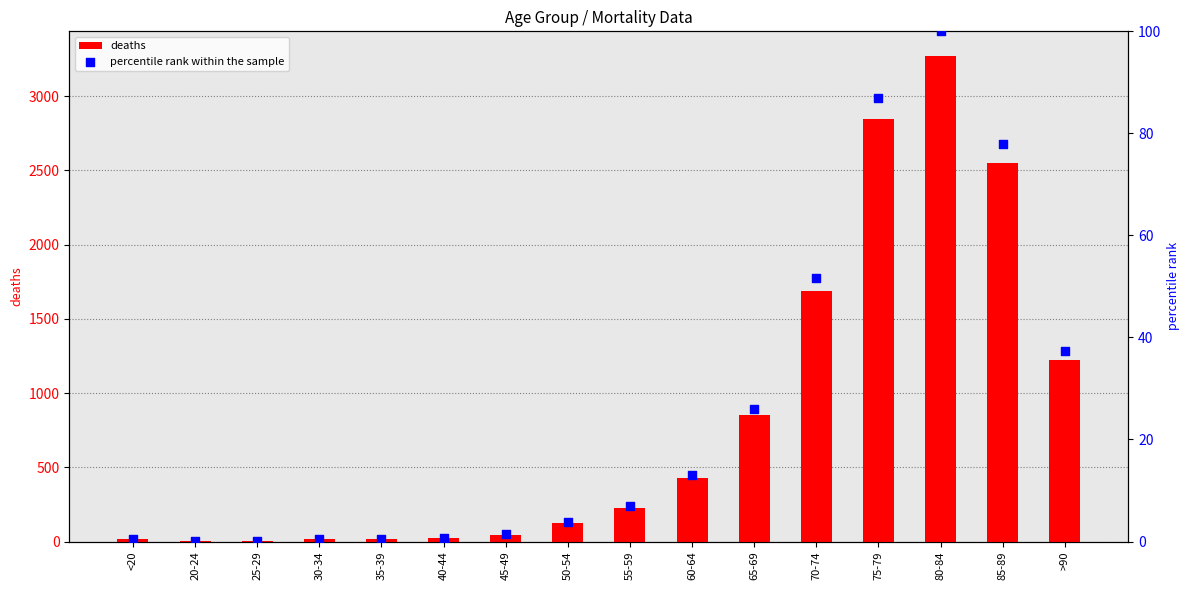

Which series reaches the minimum Y coordinate?

percentile rank within the sample